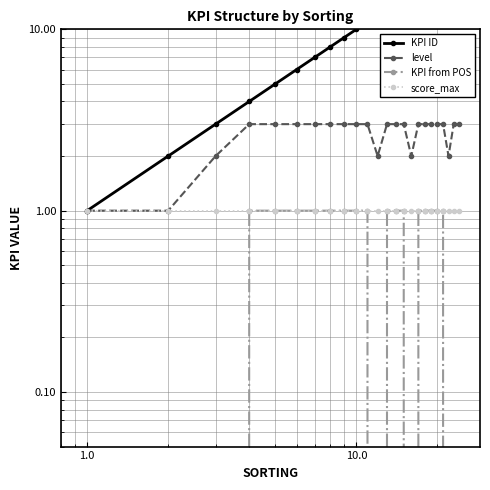

True or false: level and KPI from POS cross at least once.

False